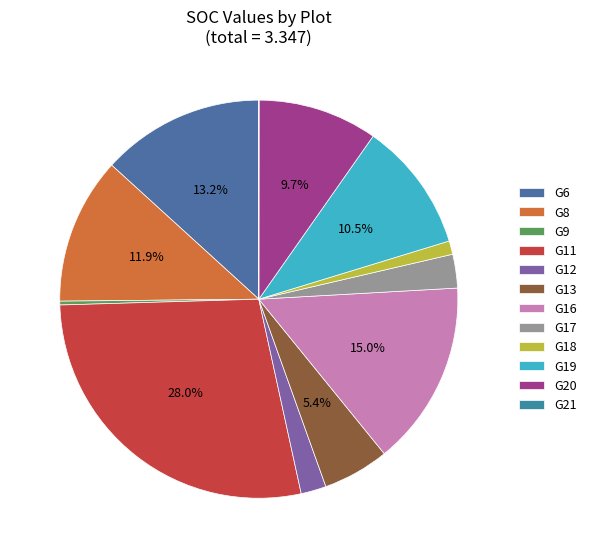

Do G17 and G6 together represent more than half of the pie?

No